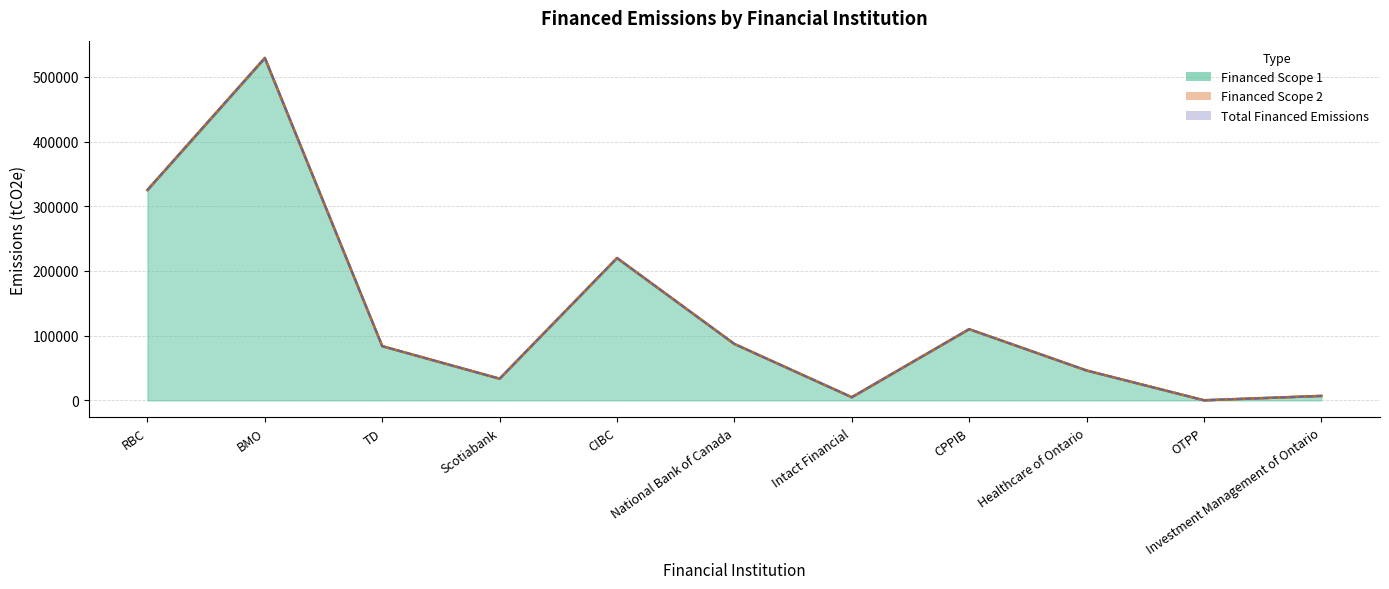

How many categories are shown in the chart?

11